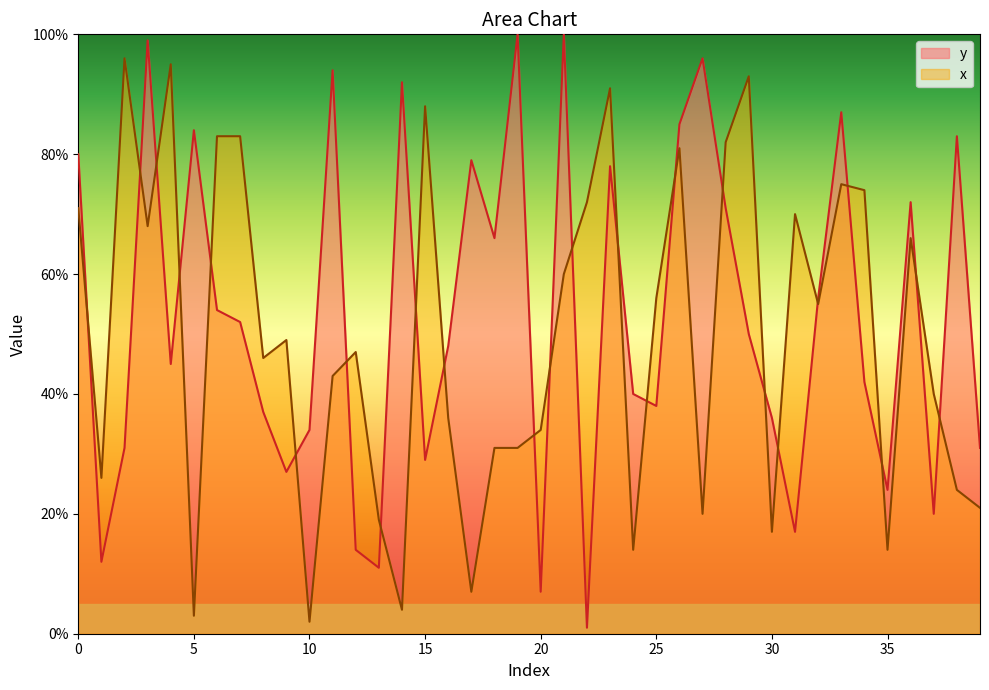

What is the sum of the y values at 29 and 2?

81